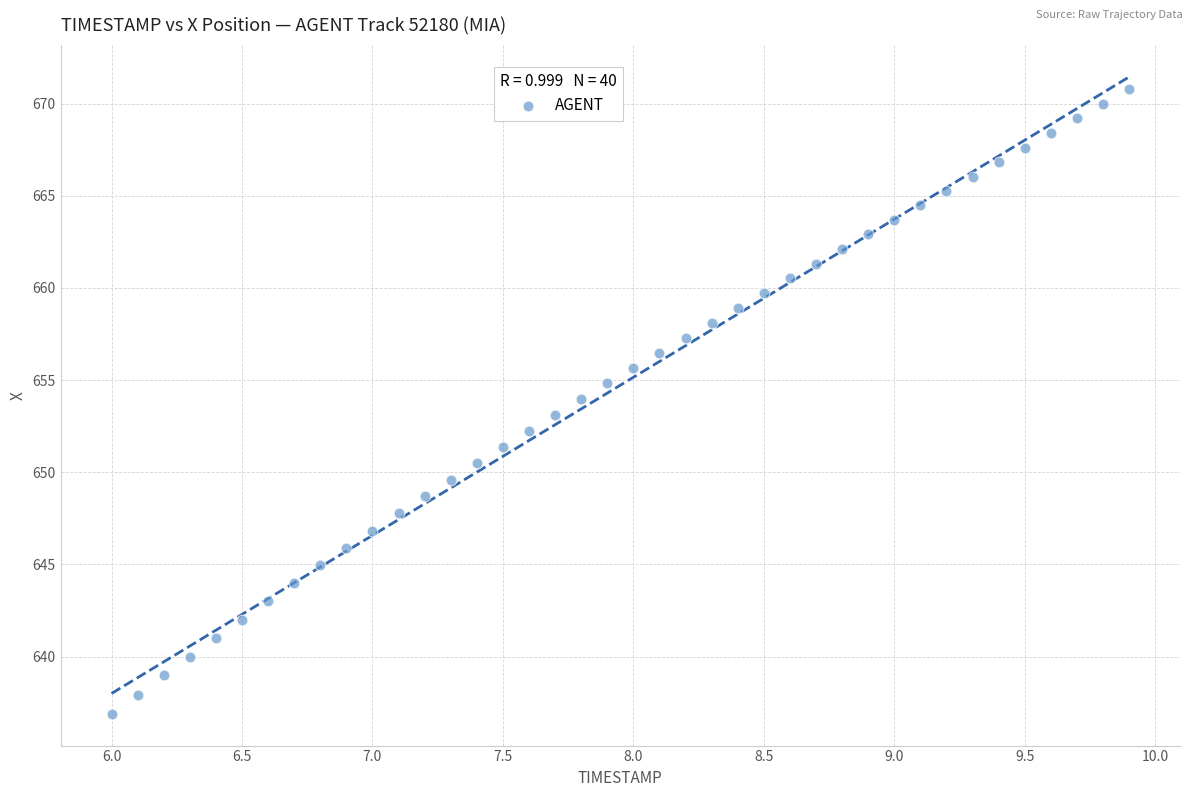

What is the range of X values (max minus min)?

3.9